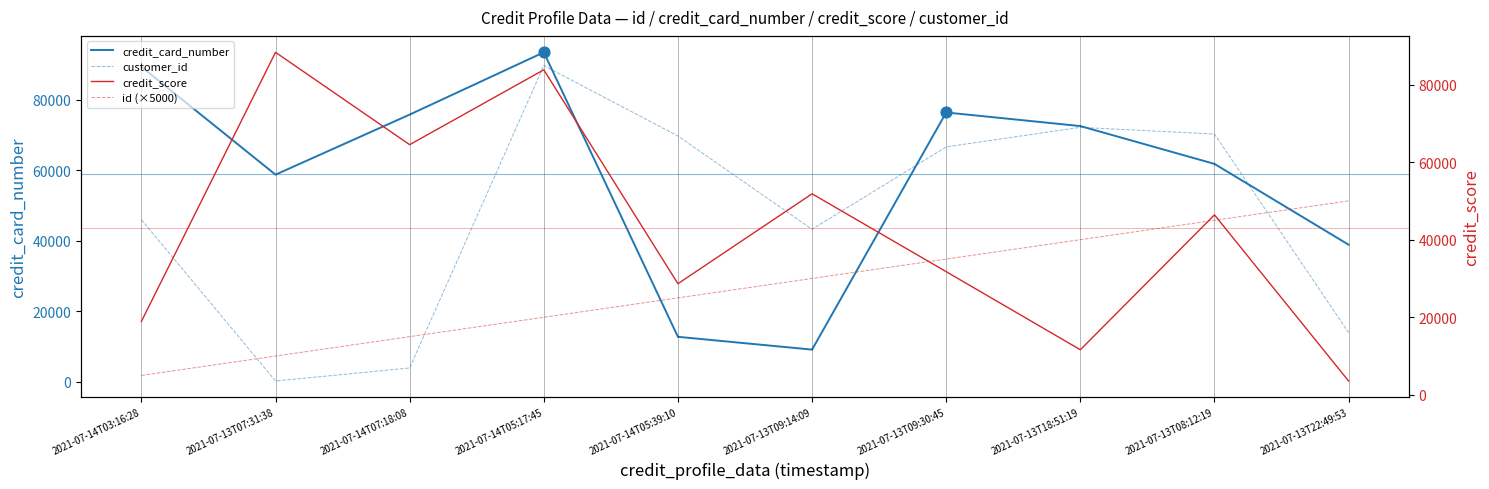

What is the total value across all series at 2021-07-14T03:16:28?

159336